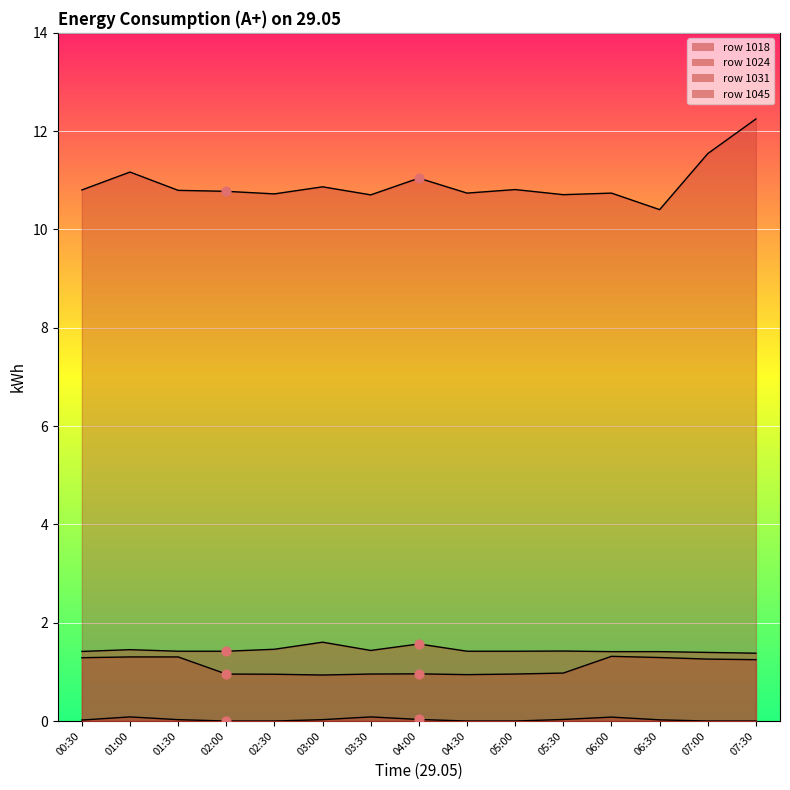

At how many categories does at least one series exceed 11?

4